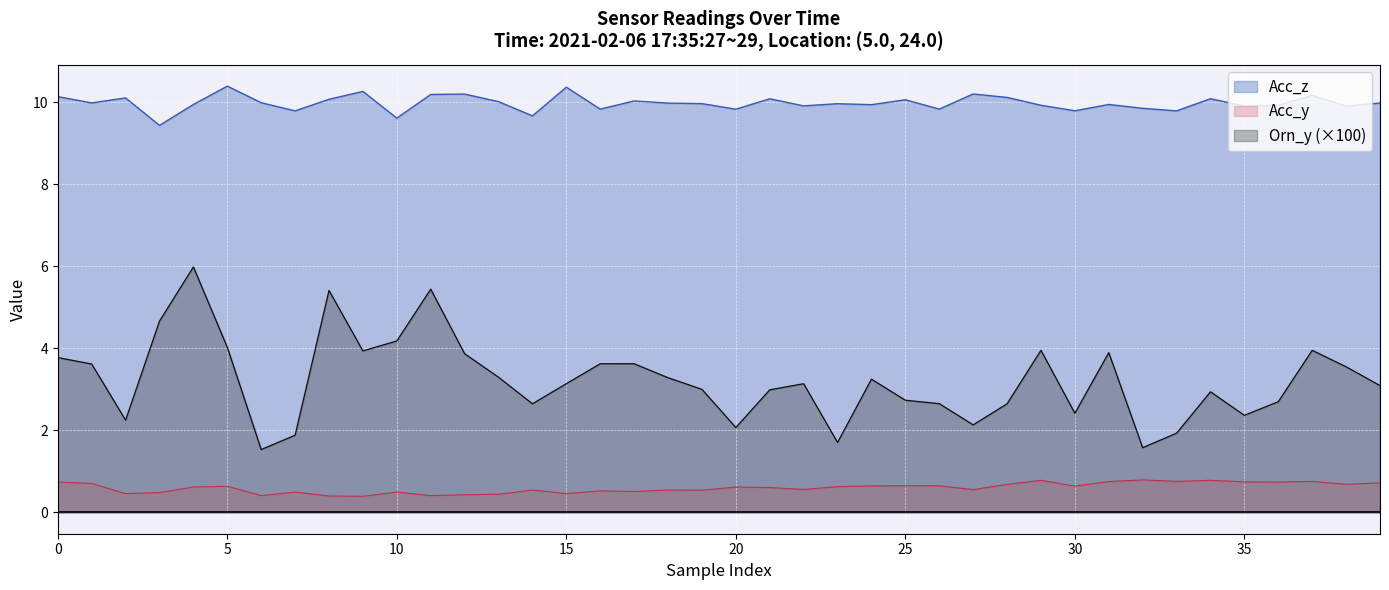

What is the average value of the Acc_y series?

0.6